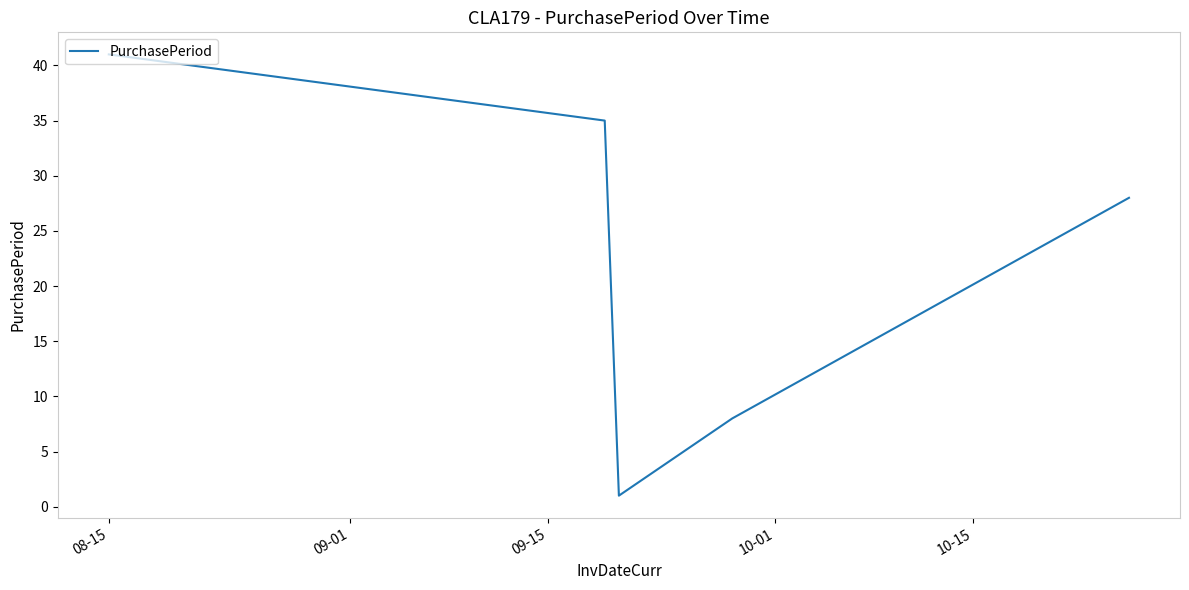

True or false: the data has more than 2 interior local peaks.

False